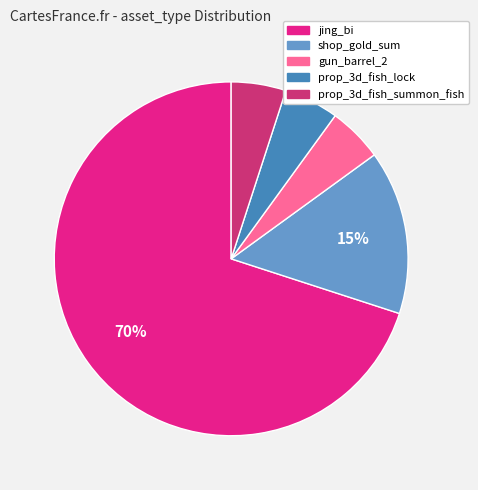

Is the sum of shop_gold_sum and gun_barrel_2 greater than half?

No